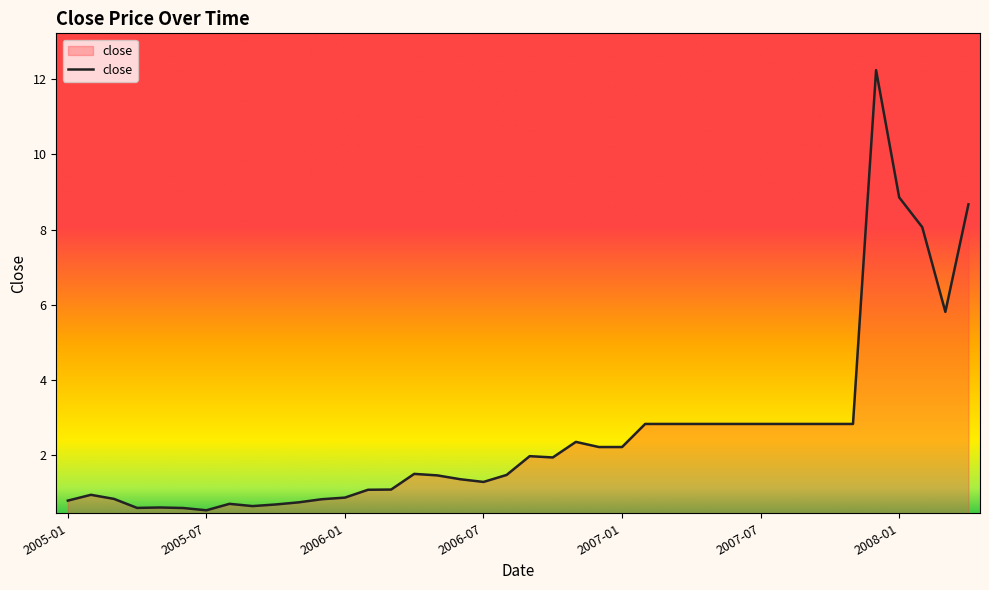

What is the greatest value displayed?

12.2